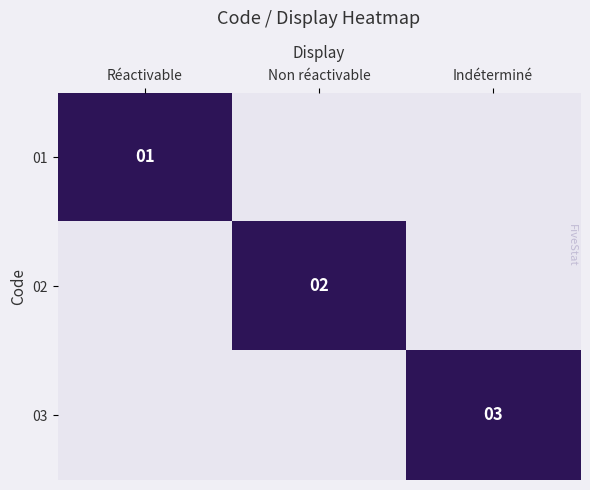

The 02 series shows 1 at Non réactivable. True or false?

True